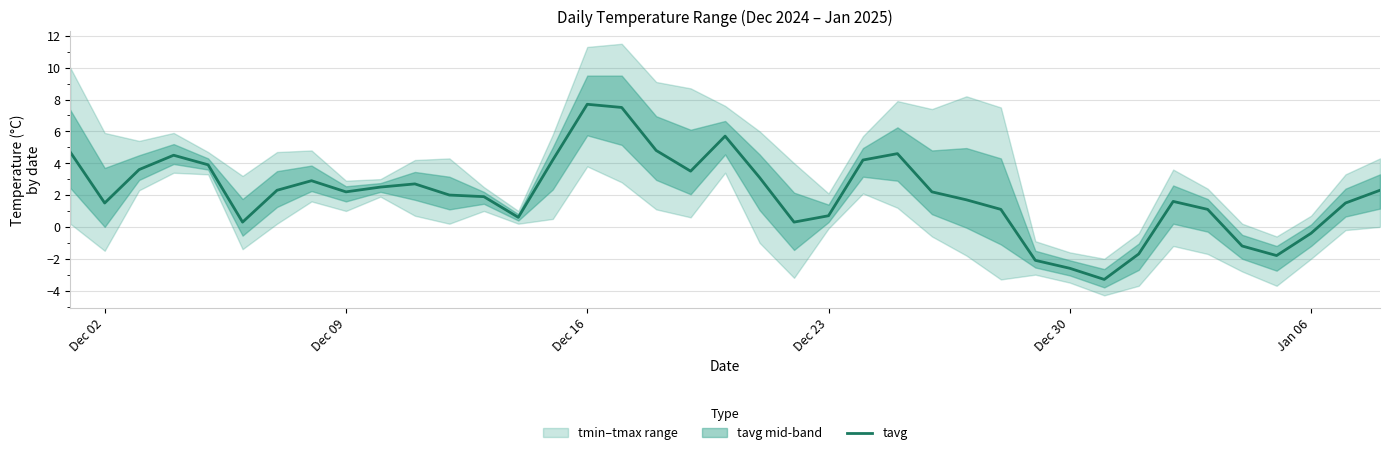

What is the lowest value of the tavg series?

-3.3